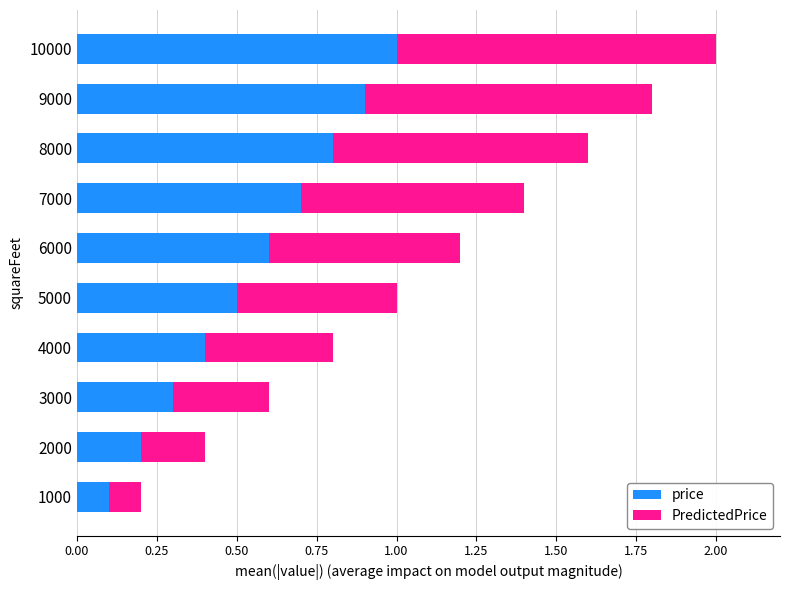

List the labels in order of price value, largest first.

10000, 9000, 8000, 7000, 6000, 5000, 4000, 3000, 2000, 1000